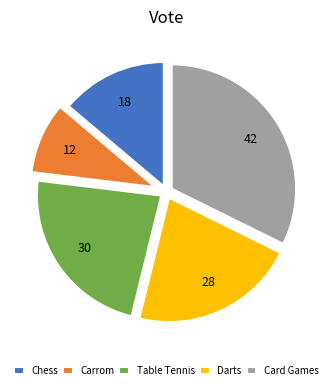

Which category has the biggest portion of the pie?

Card Games